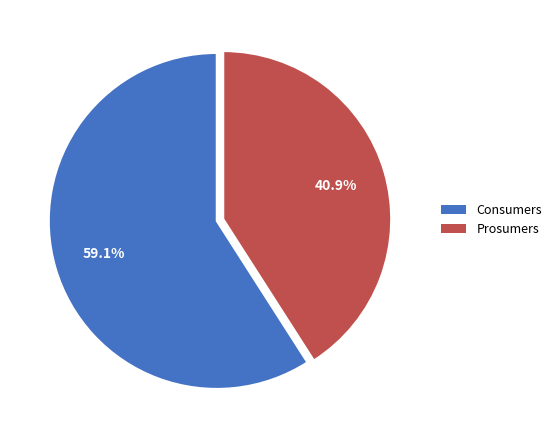

The Prosumers slice represents 41% of the pie. True or false?

True